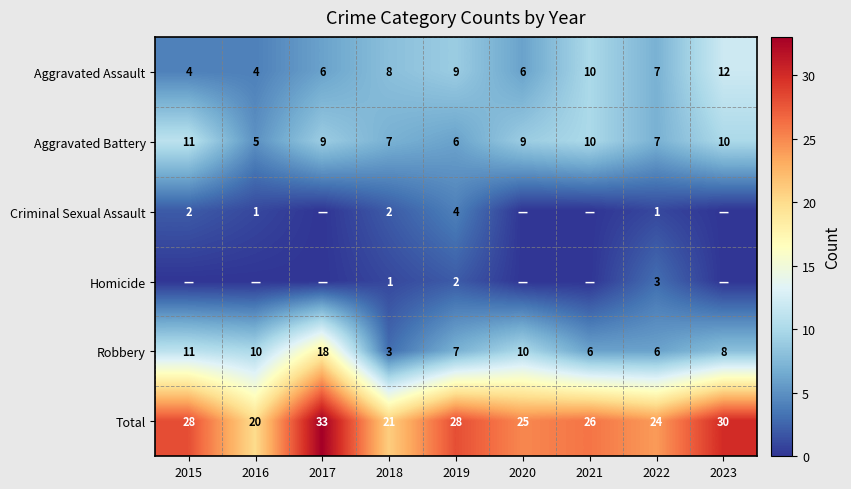

Is it true that Aggravated Assault equals 5 at 2023?

False